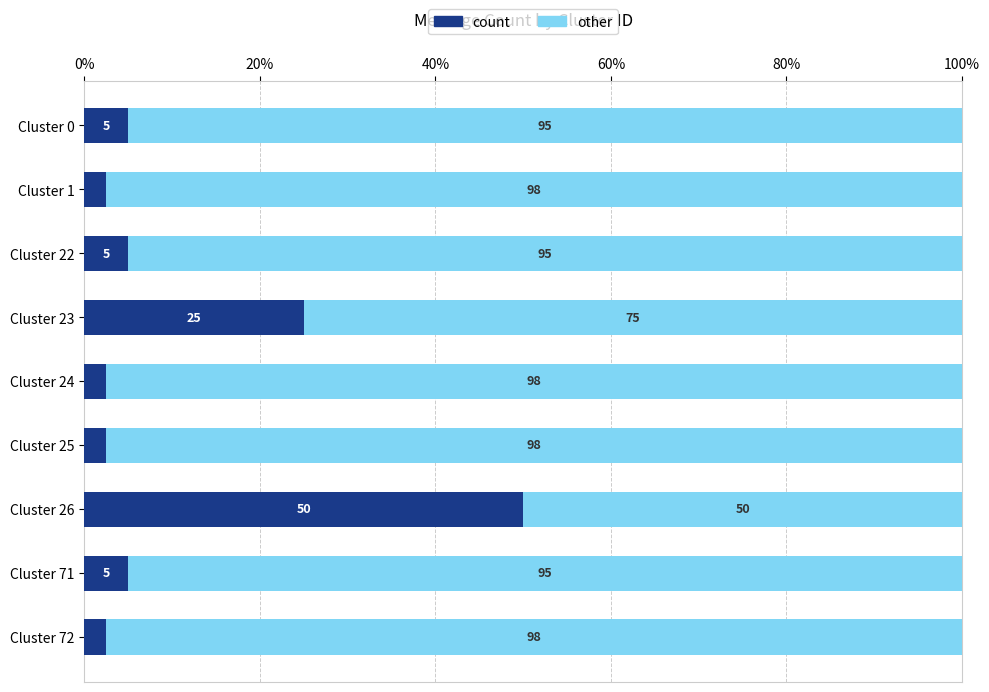

What is the total value across all series at Cluster 72?

100.0